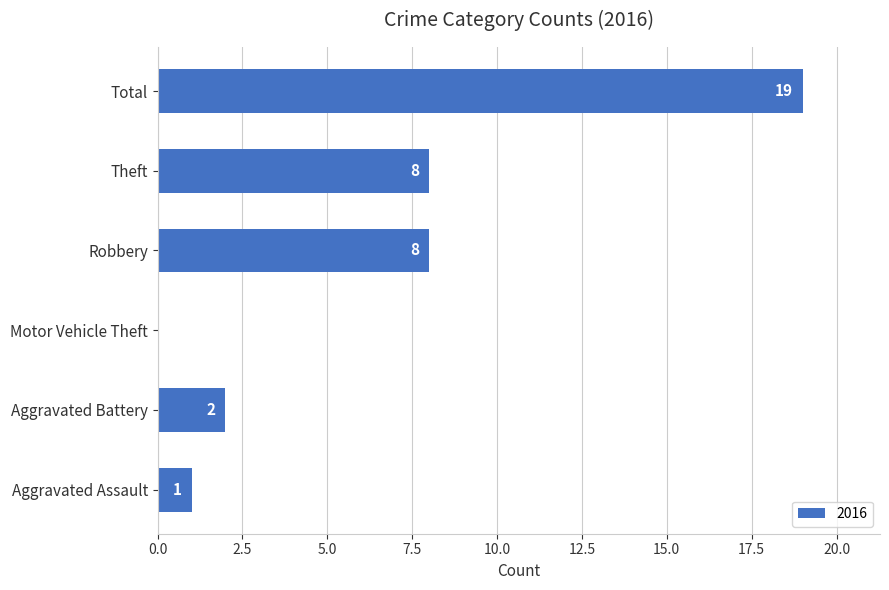

What is the sum of the values at Aggravated Battery and Robbery?

10